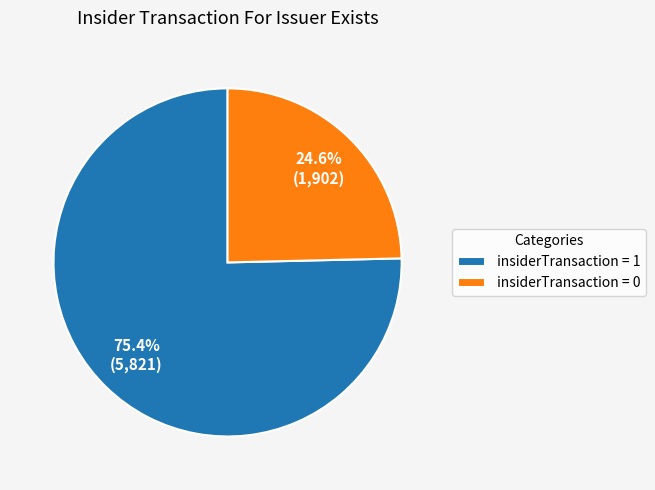

What portion of the pie excludes insiderTransaction = 1?

24.6%